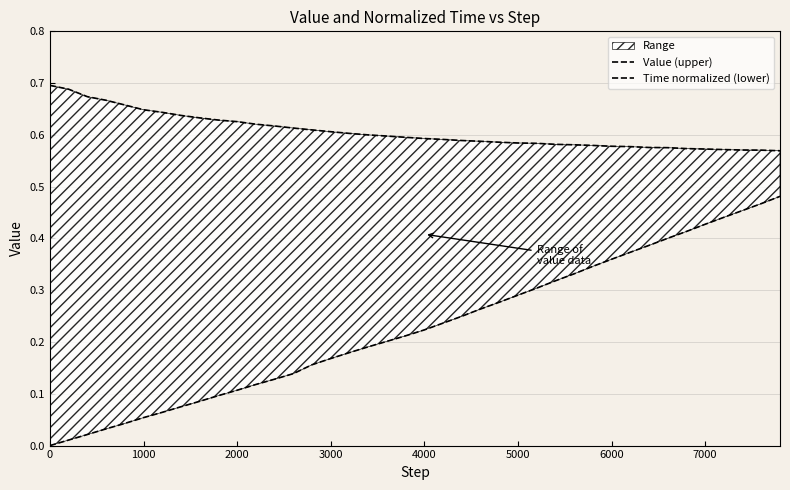

What is the value of the Value (upper) point at the 26th from the left?

0.6